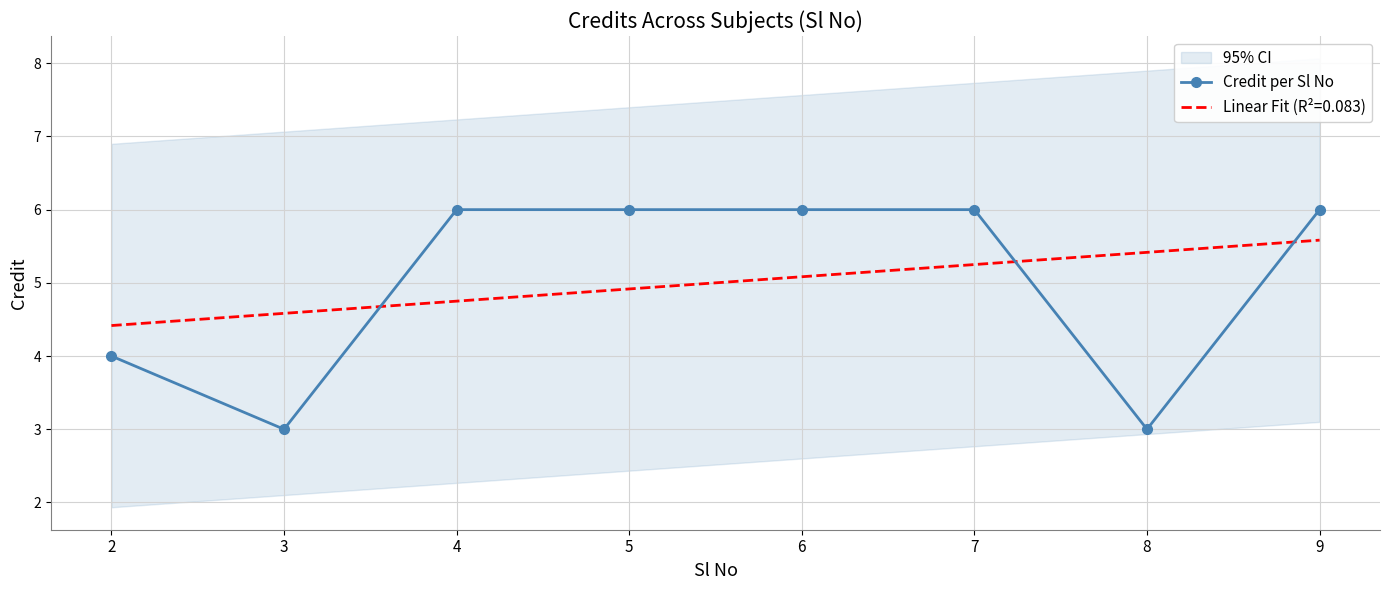

The chart shows a value of 9 at 9. True or false?

False